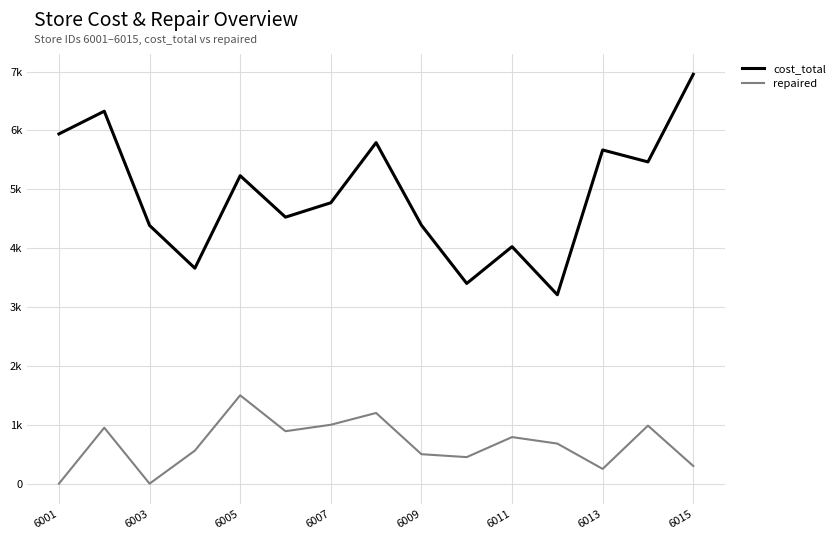

Does the chart have visible grid lines?

Yes